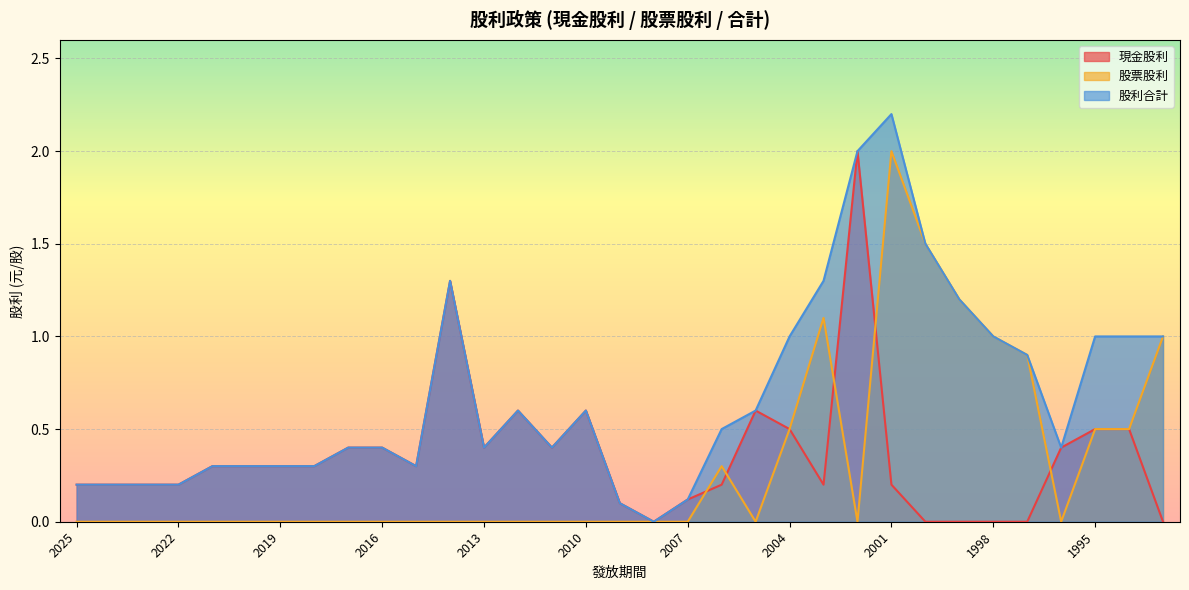

How many interior local valleys does the 股票股利 series have?

3